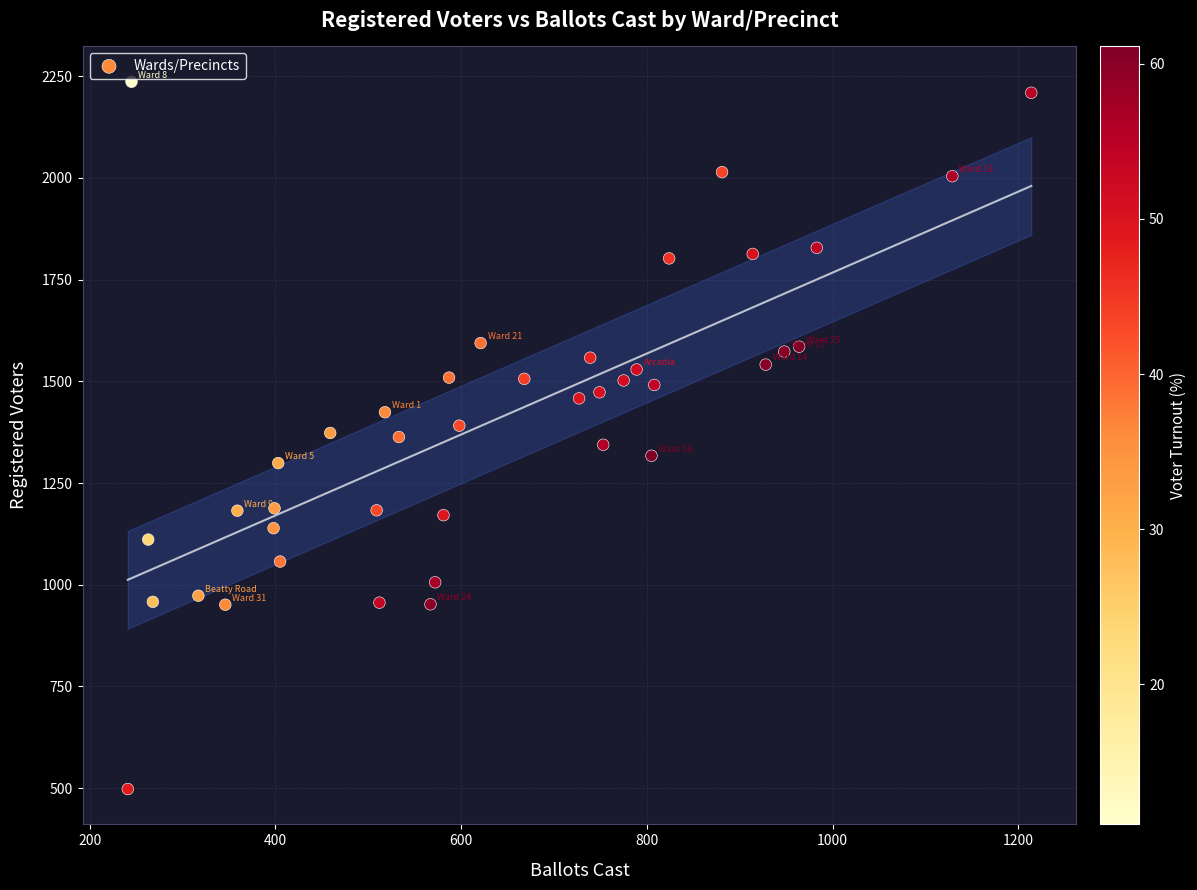

What is the range of X values (max minus min)?

973